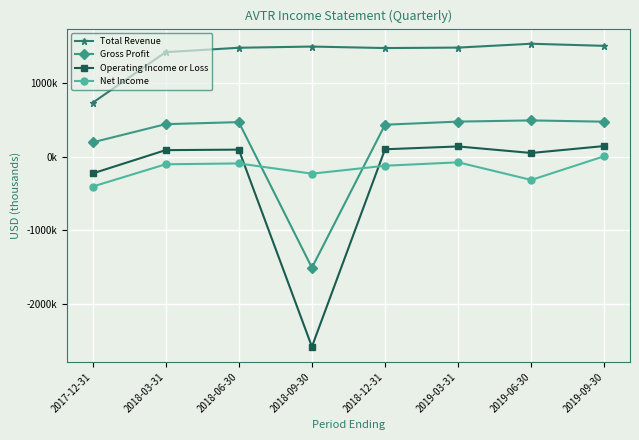

What is the lowest value of the Gross Profit series?

-1509200